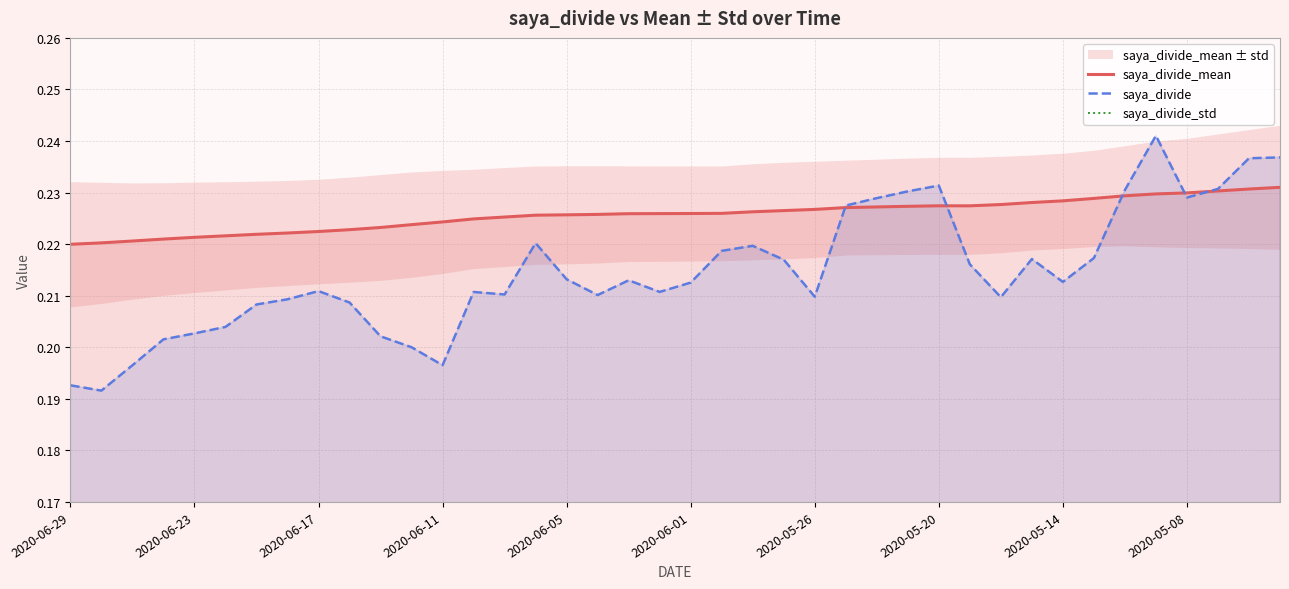

How many distinct data groups are displayed?

3